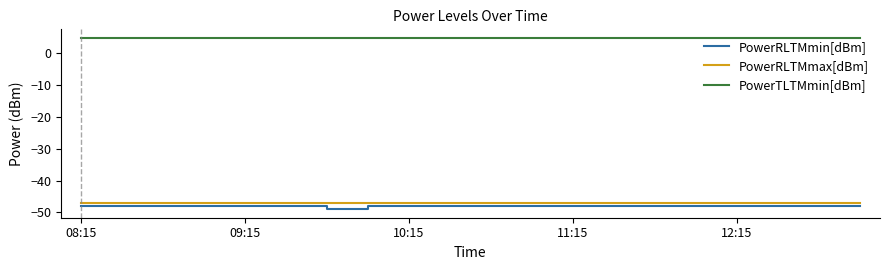

True or false: PowerTLTMmin[dBm] and PowerRLTMmin[dBm] intersect in this chart.

False